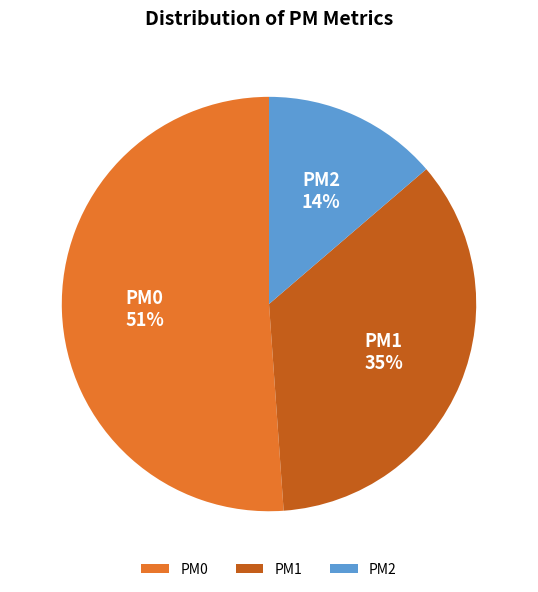

To the nearest percent, what portion does PM1 represent?

35%